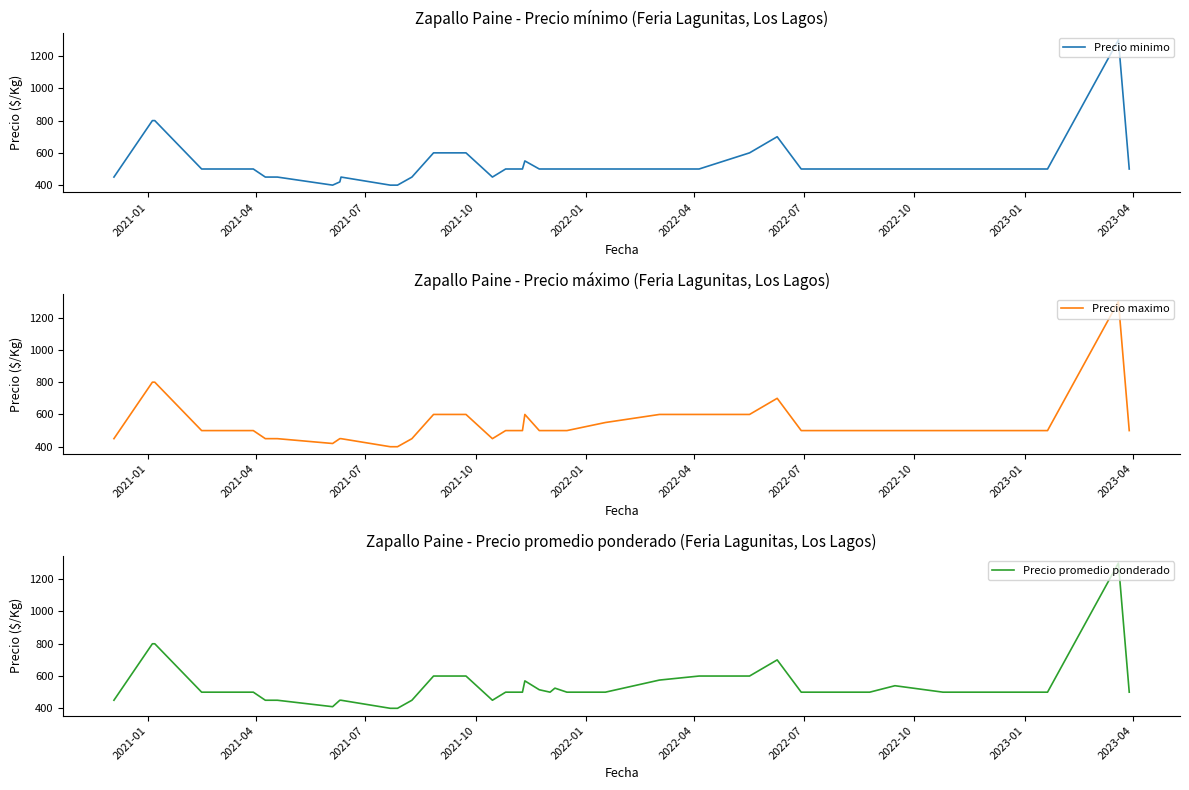

What is the maximum value for Precio minimo?

1300